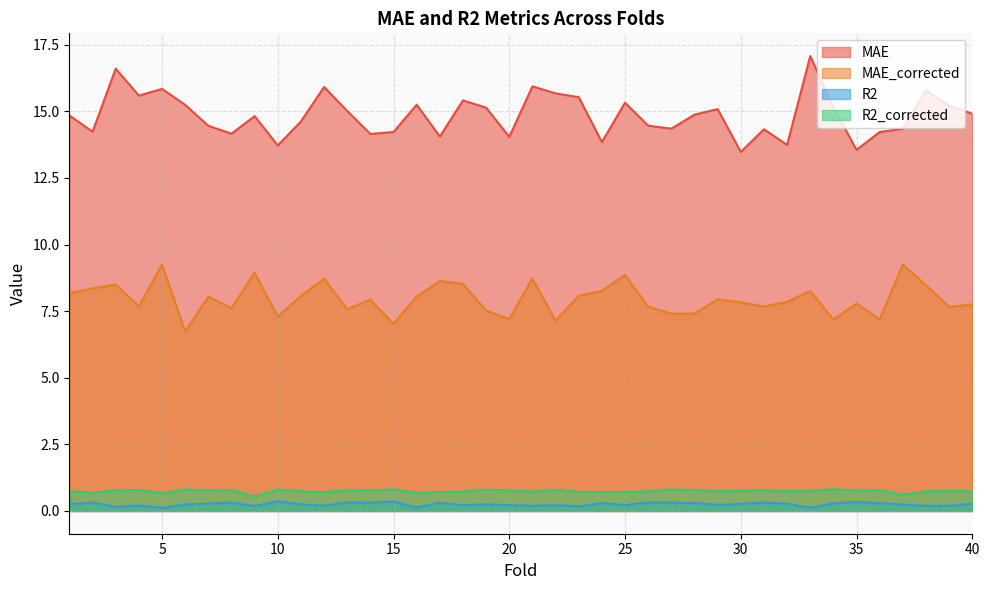

Reading left to right, transcribe all the data shown in this chart.

MAE: 1=14.8	2=14.2	3=16.6	4=15.6	5=15.8	6=15.2	7=14.5	8=14.2	9=14.8	10=13.7	11=14.6	12=15.9	13=15.0	14=14.2	15=14.2	16=15.2	17=14.1	18=15.4	19=15.1	20=14.0	21=15.9	22=15.7	23=15.5	24=13.8	25=15.3	26=14.5	27=14.4	28=14.9	29=15.1	30=13.5	31=14.3	32=13.7	33=17.1	34=15.1	35=13.6	36=14.2	37=14.3	38=15.8	39=15.2	40=14.9
MAE_corrected: 1=8.2	2=8.4	3=8.5	4=7.7	5=9.3	6=6.7	7=8.0	8=7.6	9=8.9	10=7.3	11=8.1	12=8.7	13=7.6	14=7.9	15=7.0	16=8.0	17=8.6	18=8.5	19=7.5	20=7.2	21=8.7	22=7.1	23=8.1	24=8.3	25=8.9	26=7.7	27=7.4	28=7.4	29=7.9	30=7.8	31=7.7	32=7.8	33=8.3	34=7.2	35=7.8	36=7.2	37=9.3	38=8.5	39=7.7	40=7.8
R2: 1=0.2	2=0.3	3=0.2	4=0.2	5=0.1	6=0.2	7=0.3	8=0.3	9=0.2	10=0.4	11=0.2	12=0.2	13=0.3	14=0.3	15=0.4	16=0.1	17=0.3	18=0.2	19=0.2	20=0.2	21=0.2	22=0.2	23=0.2	24=0.3	25=0.2	26=0.3	27=0.3	28=0.3	29=0.2	30=0.3	31=0.3	32=0.3	33=0.1	34=0.3	35=0.3	36=0.3	37=0.2	38=0.2	39=0.2	40=0.3
R2_corrected: 1=0.7	2=0.7	3=0.8	4=0.8	5=0.7	6=0.8	7=0.8	8=0.8	9=0.5	10=0.8	11=0.7	12=0.7	13=0.8	14=0.8	15=0.8	16=0.7	17=0.7	18=0.7	19=0.8	20=0.8	21=0.7	22=0.8	23=0.7	24=0.7	25=0.7	26=0.7	27=0.8	28=0.8	29=0.7	30=0.8	31=0.8	32=0.7	33=0.8	34=0.8	35=0.8	36=0.8	37=0.6	38=0.7	39=0.8	40=0.7